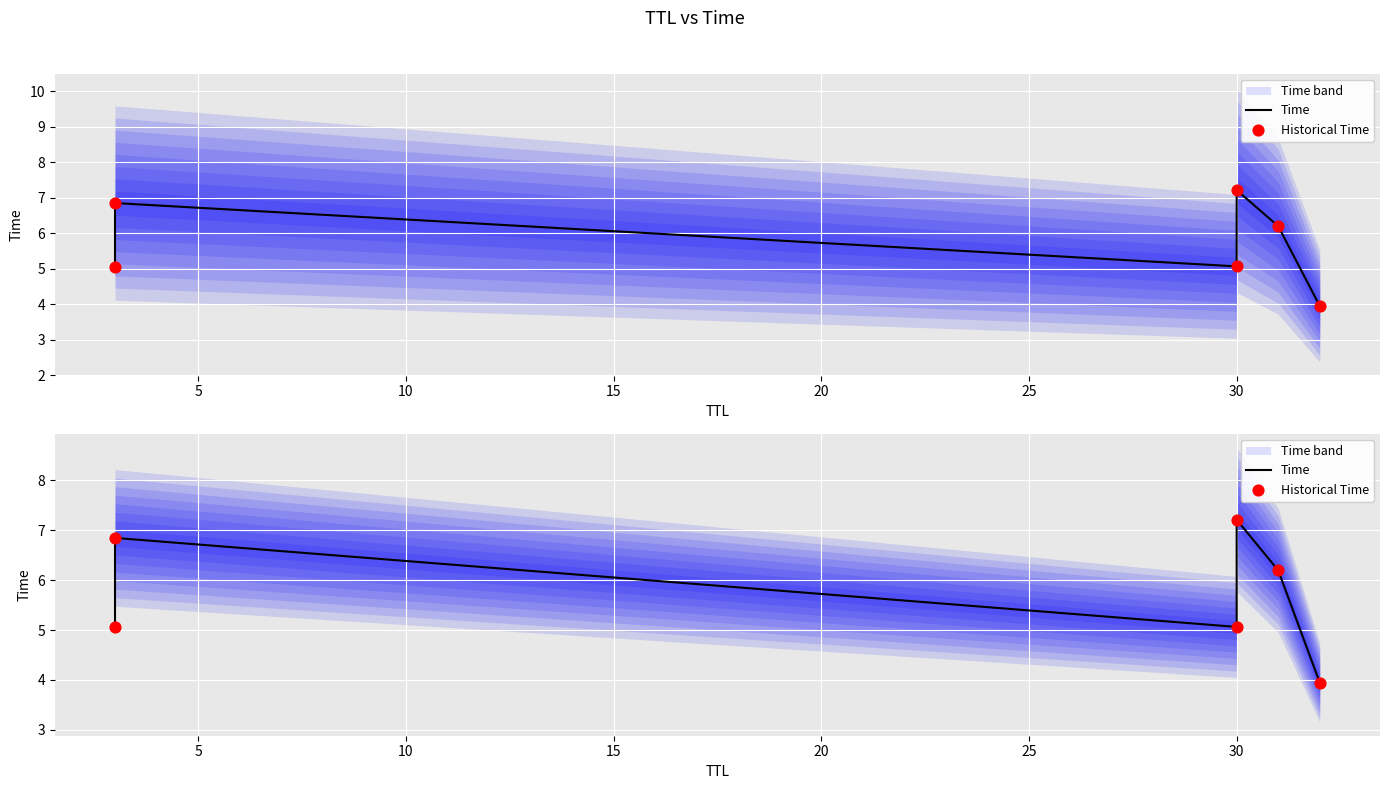

Which series has the largest total across all categories?

Time